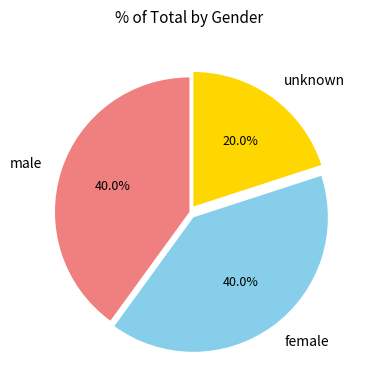

Which slice is the smallest?

unknown